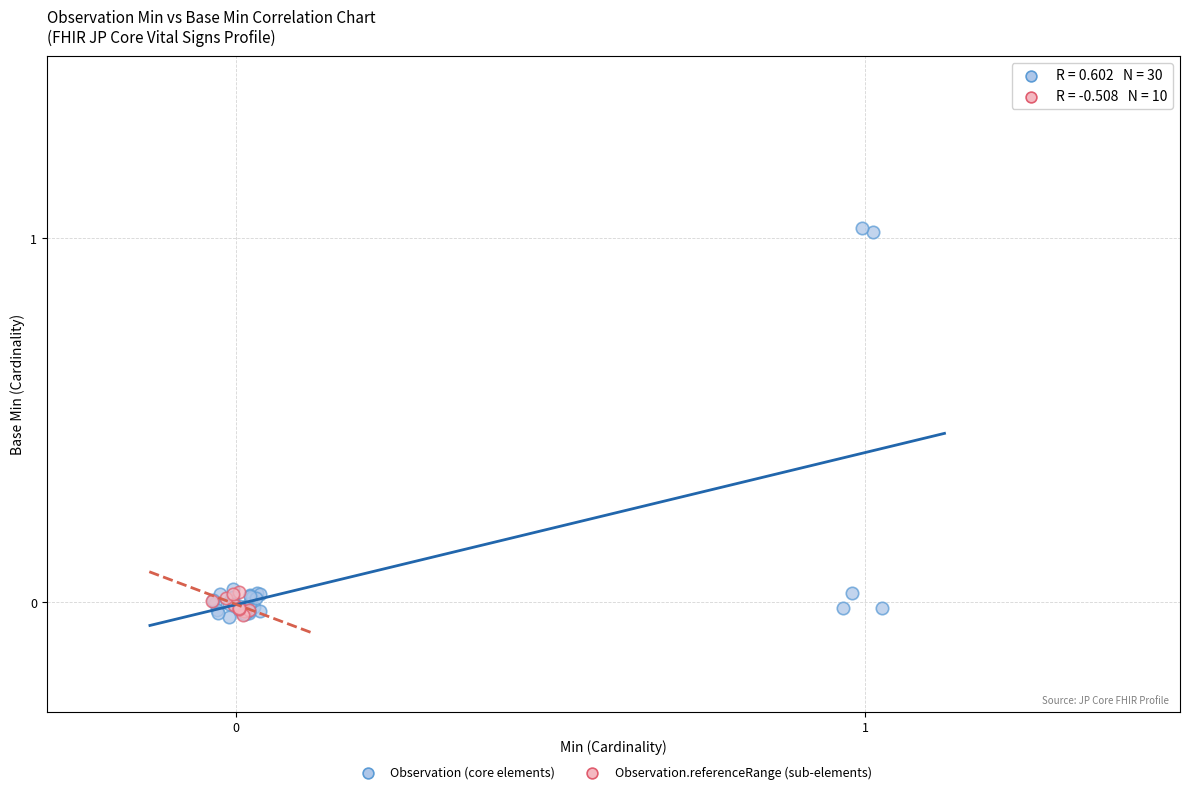

Which series has the widest spread of Y values?

Observation (core elements)